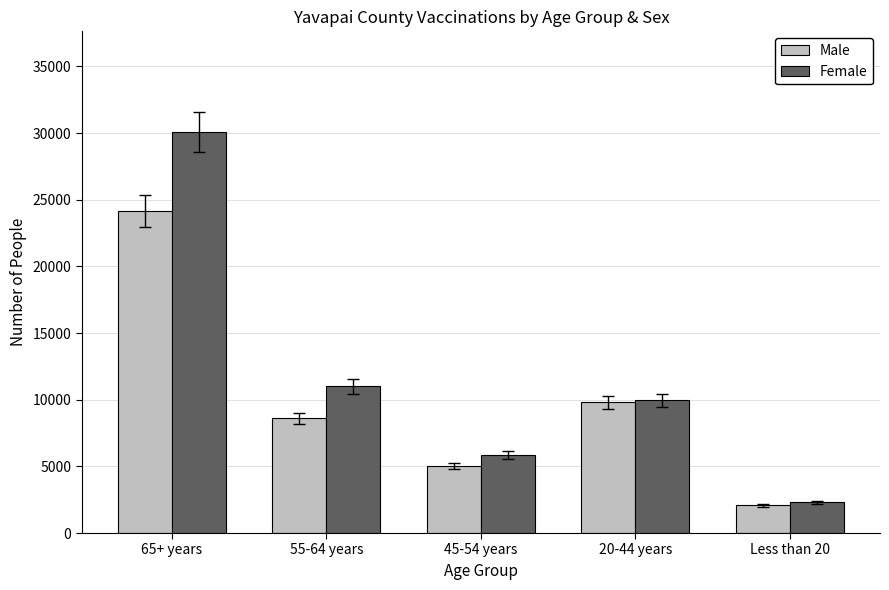

How many bars are there in total?

10